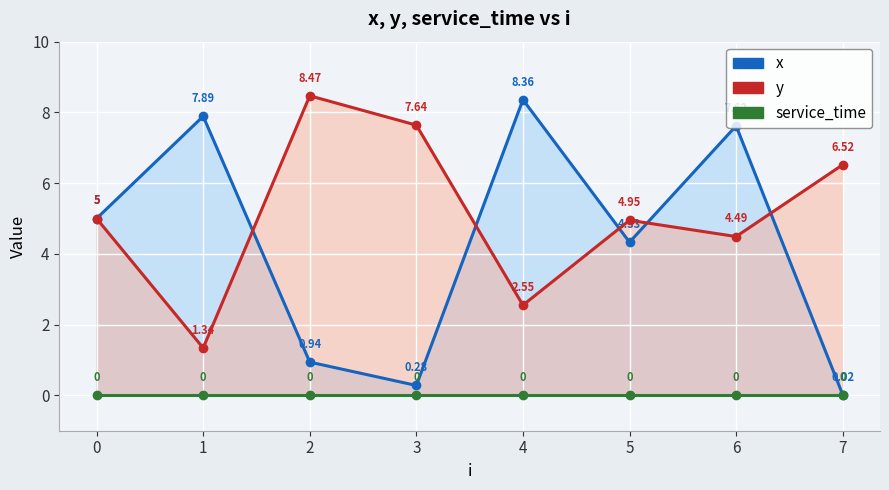

What are all the series names shown in the legend?

x, y, service_time